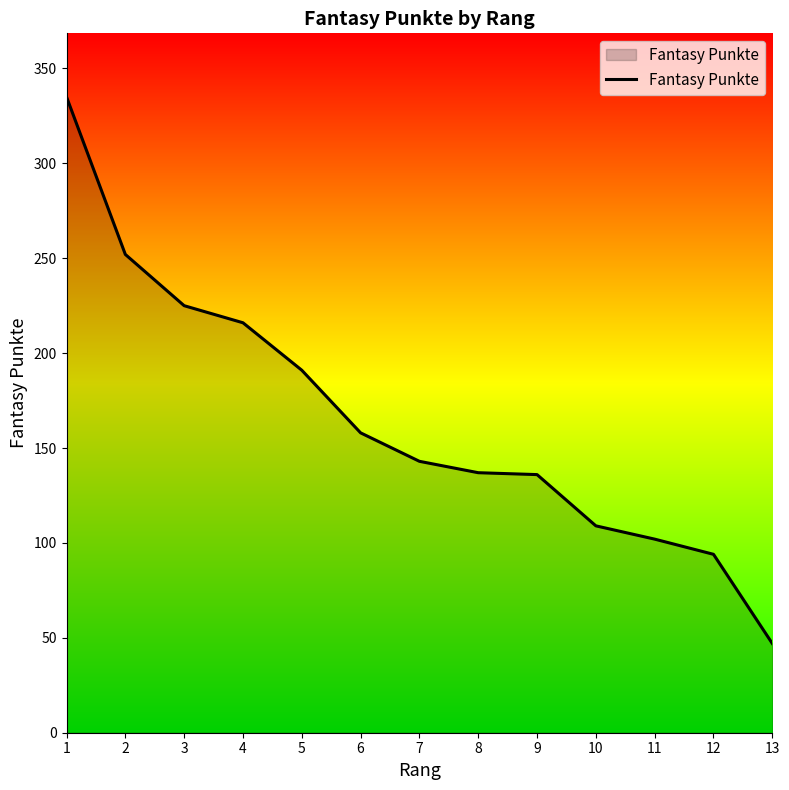

What is the approximate value at 2, to the nearest 10?

250